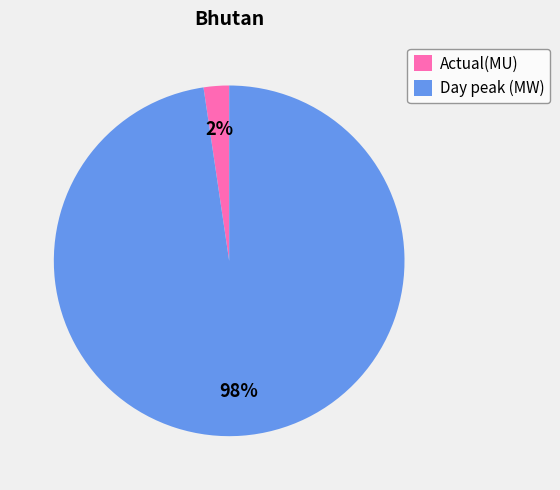

The Day peak (MW) slice represents 91% of the pie. True or false?

False